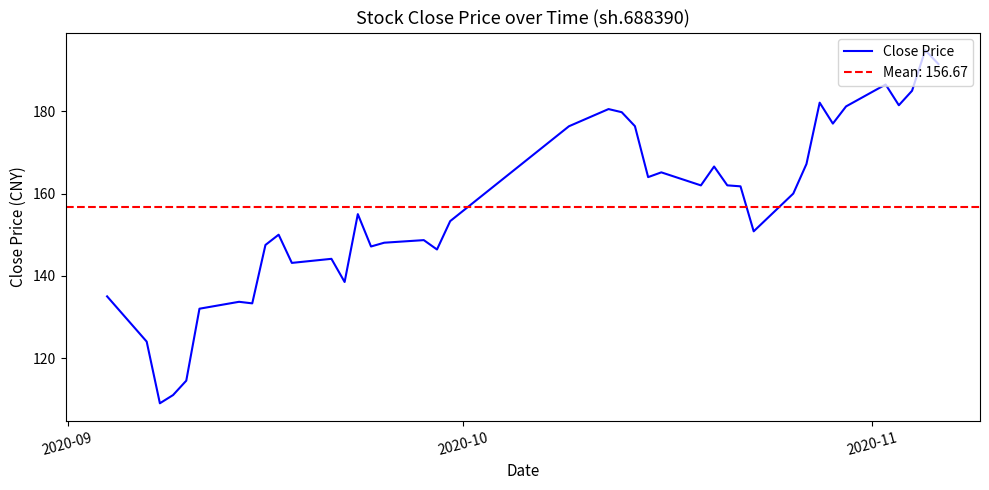

What is the lowest value of the Close Price series?

109.0